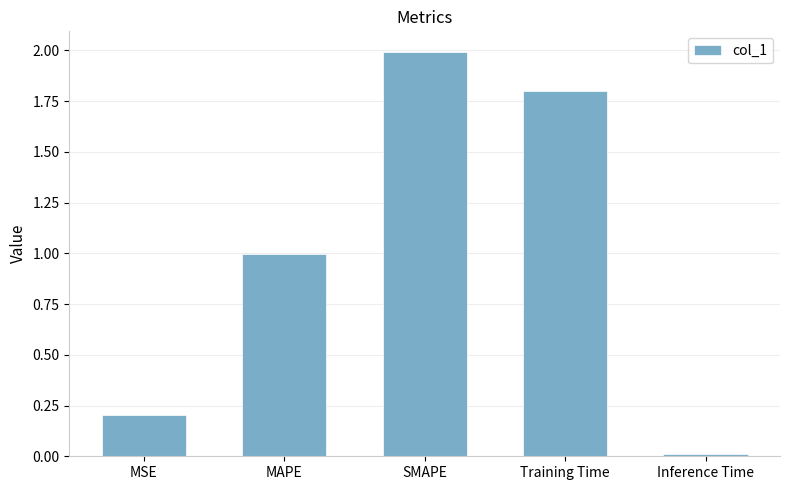

The chart shows a value of 2.0 at SMAPE. True or false?

True